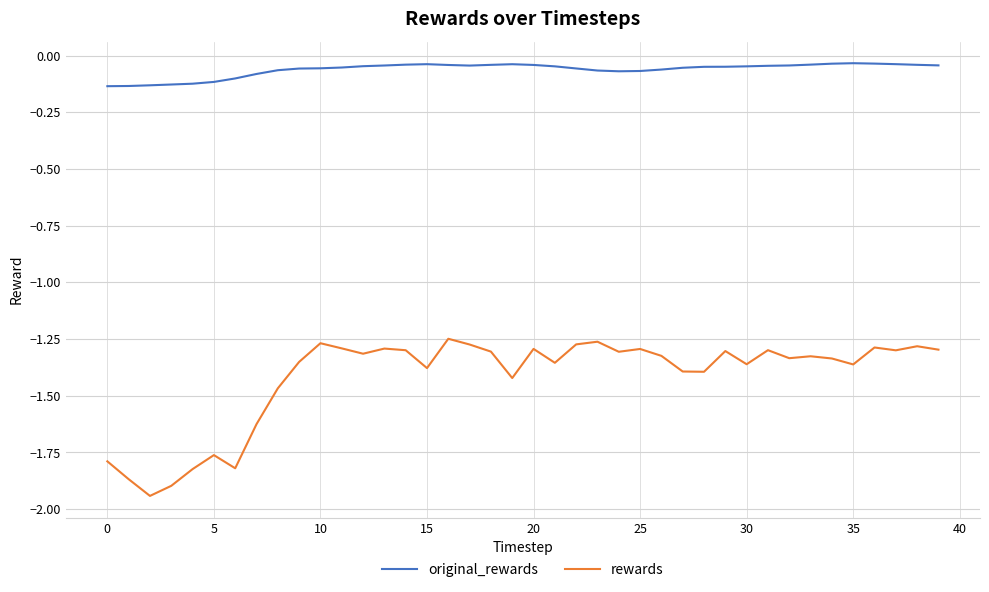

Which series has the largest range (max minus min)?

rewards